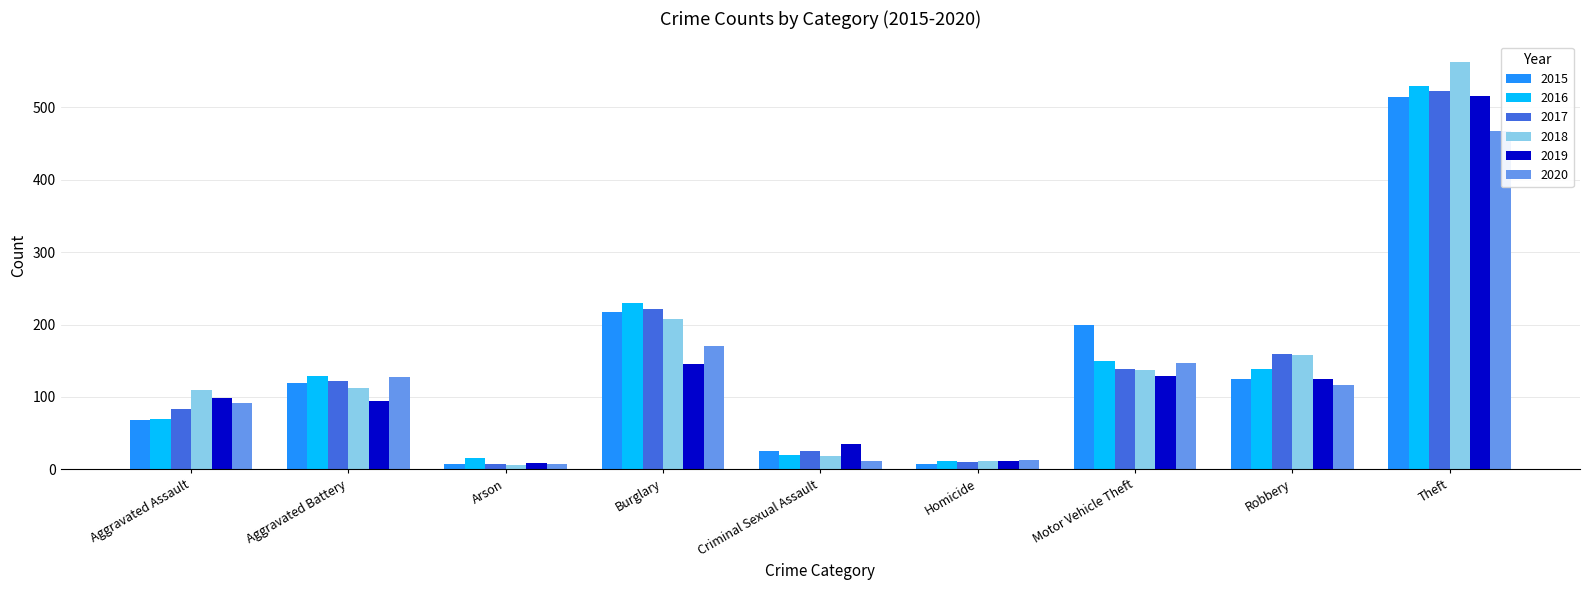

What is the greatest value displayed?

563